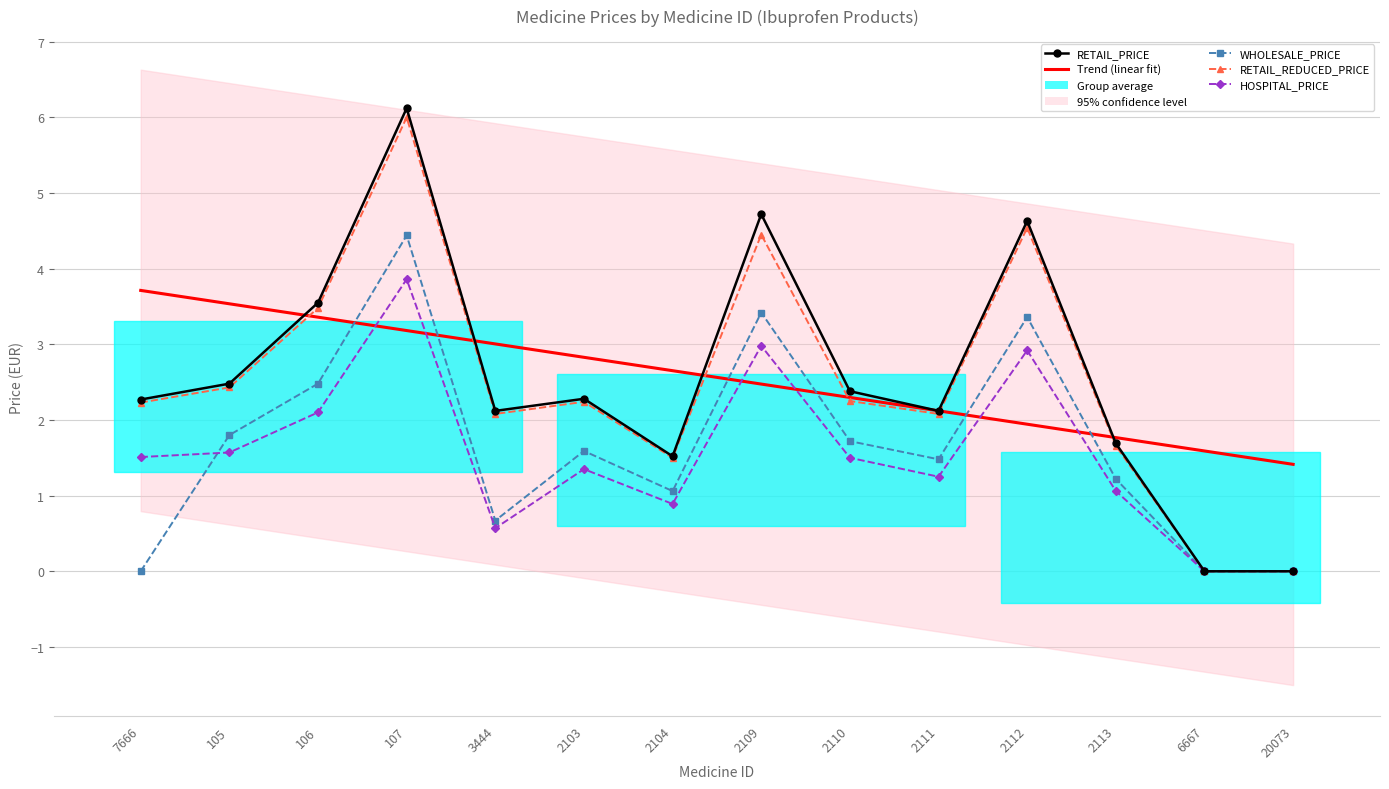

What is the approximate value of RETAIL_REDUCED_PRICE at 3444?

2.1